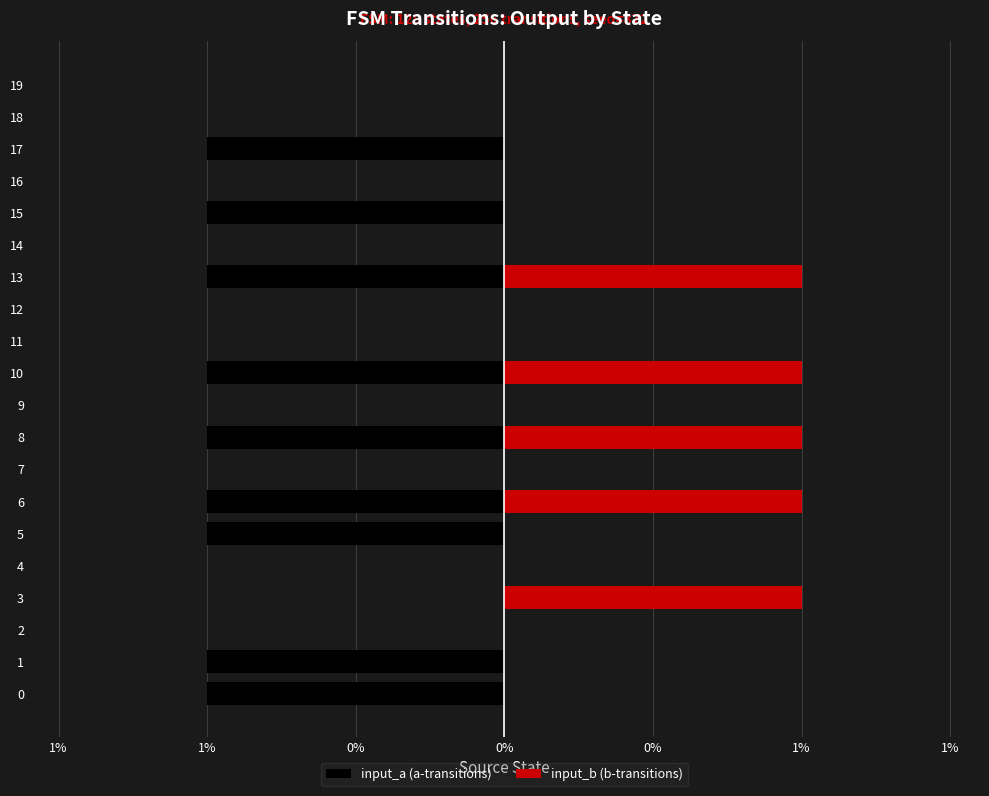

Is it true that input_a (a-transitions) equals 0 at 6?

False